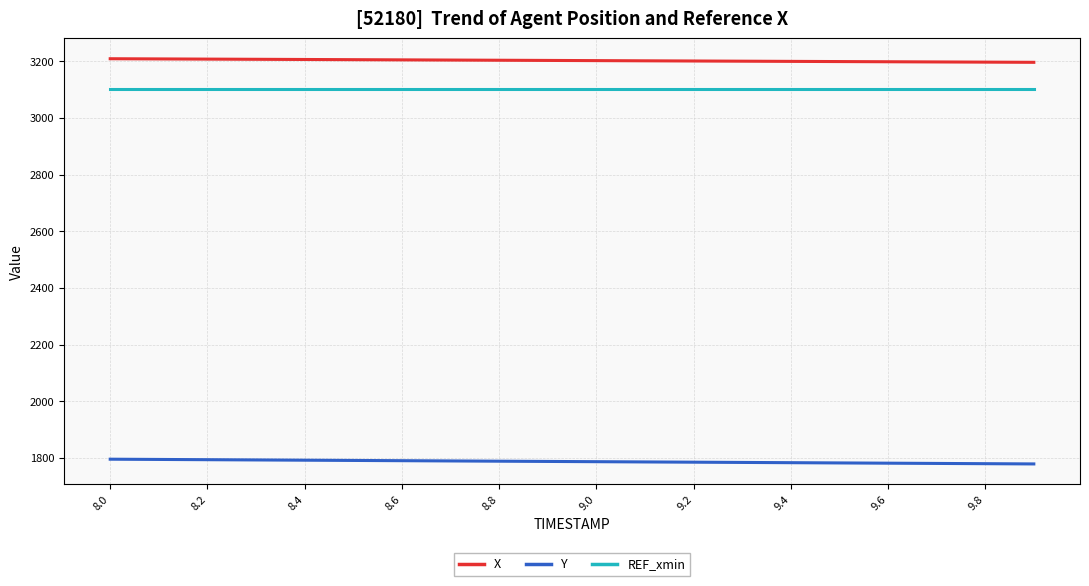

Which series has the largest total across all categories?

X